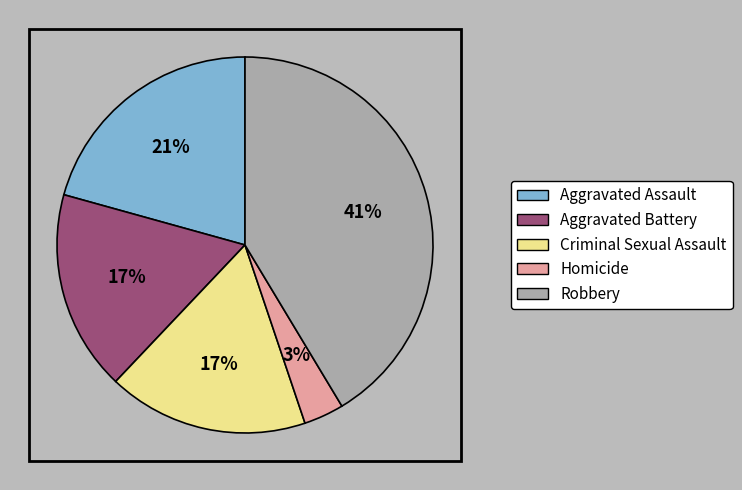

What percentage is the Homicide slice, to the nearest percent?

3%